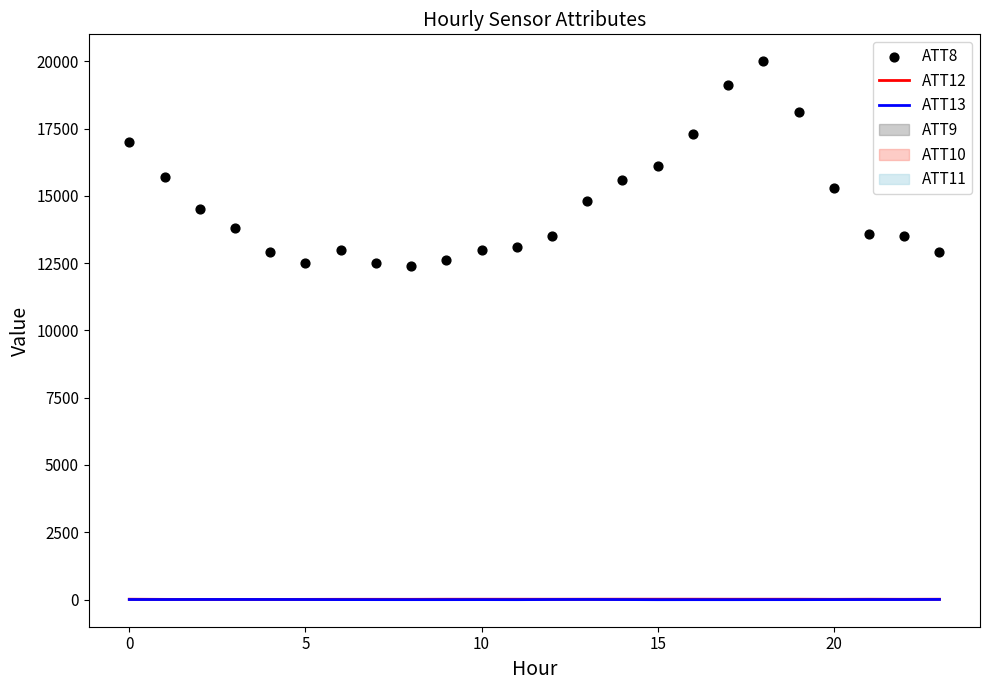

Which series has the largest total across all categories?

ATT8